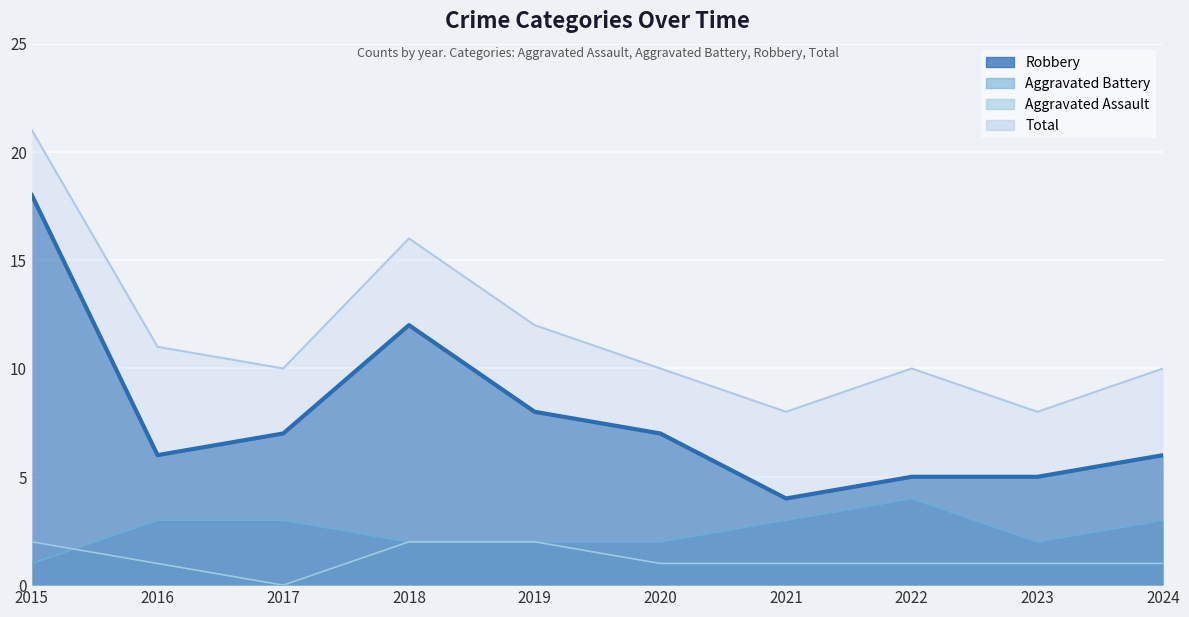

The Aggravated Battery series shows 3 at 2017. True or false?

True